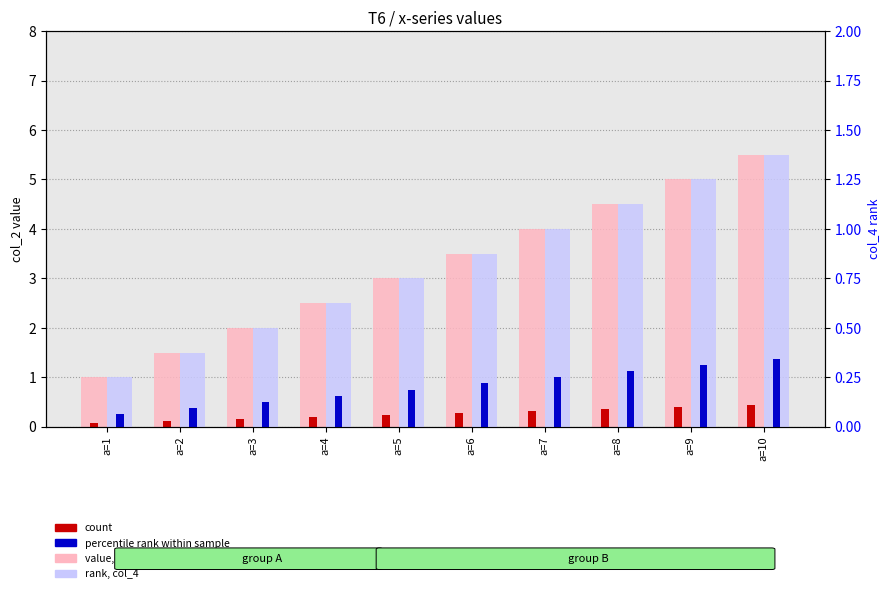

Which has a higher value, a=6 or a=3?

a=6